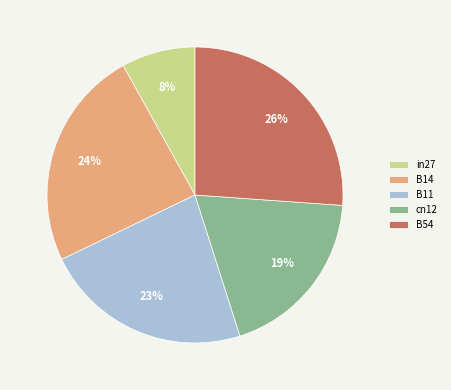

To the nearest percent, what percentage of the pie is B54?

26%